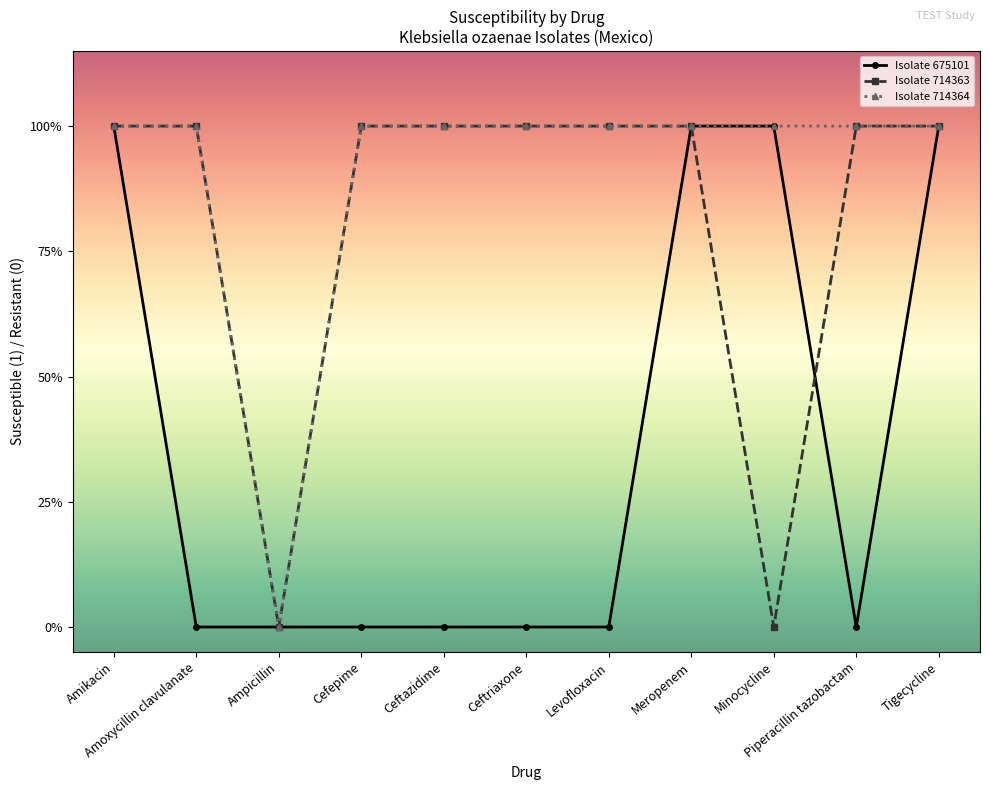

Is the value of Isolate 714363 at Levofloxacin greater than the value of Isolate 675101 at Piperacillin tazobactam?

Yes